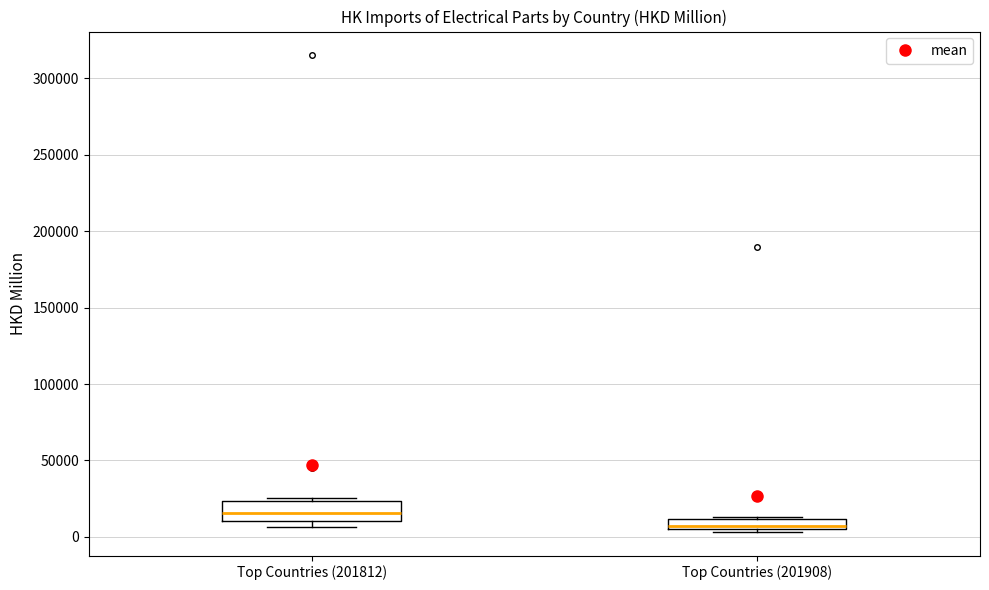

Which box's median line is the highest?

Top Countries (201812)